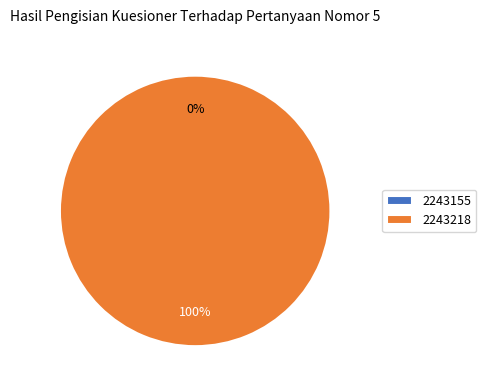

What percentage is NOT represented by 2243155?

100.0%